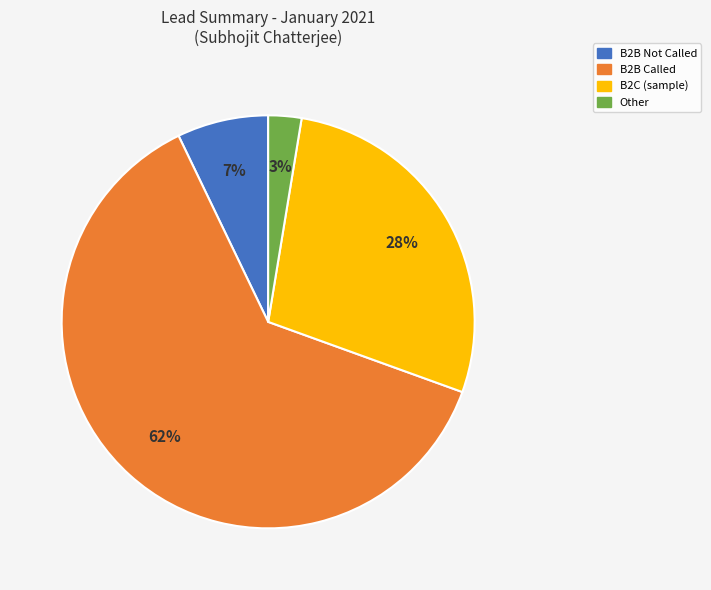

To the nearest percent, what is the average slice percentage?

25%